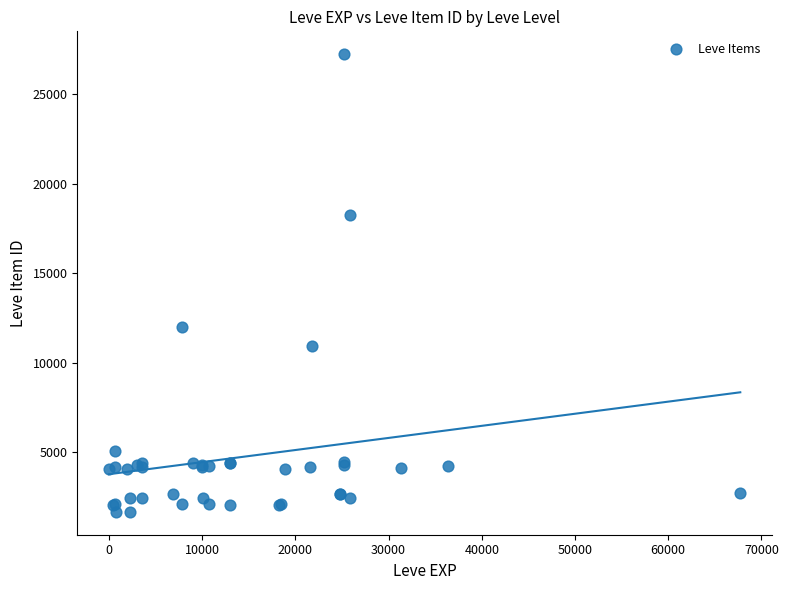

What Y value in the scatter plot is closest to 14448?

12018